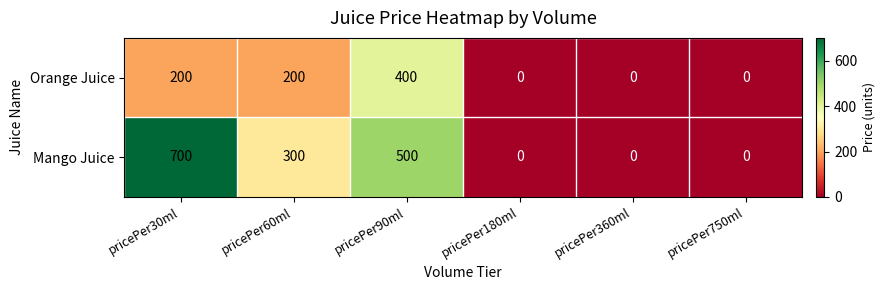

Reading left to right, extract all data points from this chart.

Orange Juice: 200	200	400	0	0	0
Mango Juice: 700	300	500	0	0	0